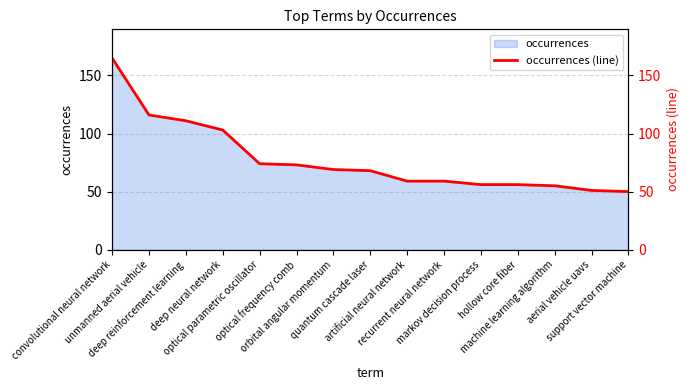

What is the minimum value shown in the chart?

50